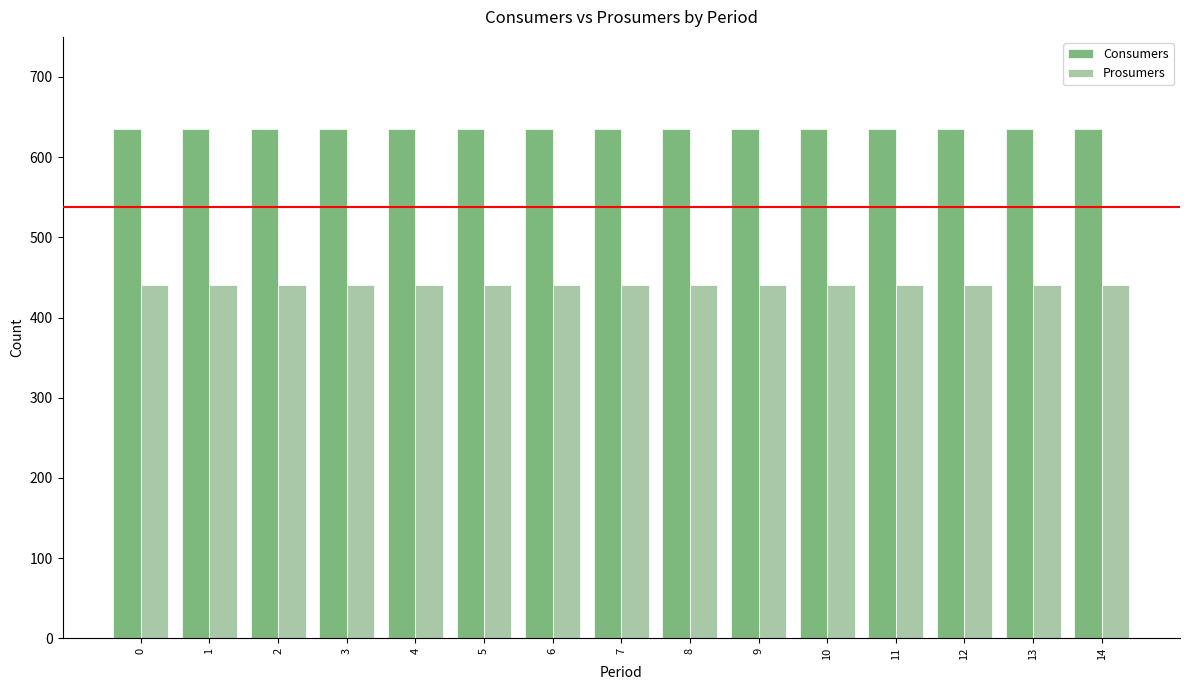

What is the highest value of the Consumers series?

635